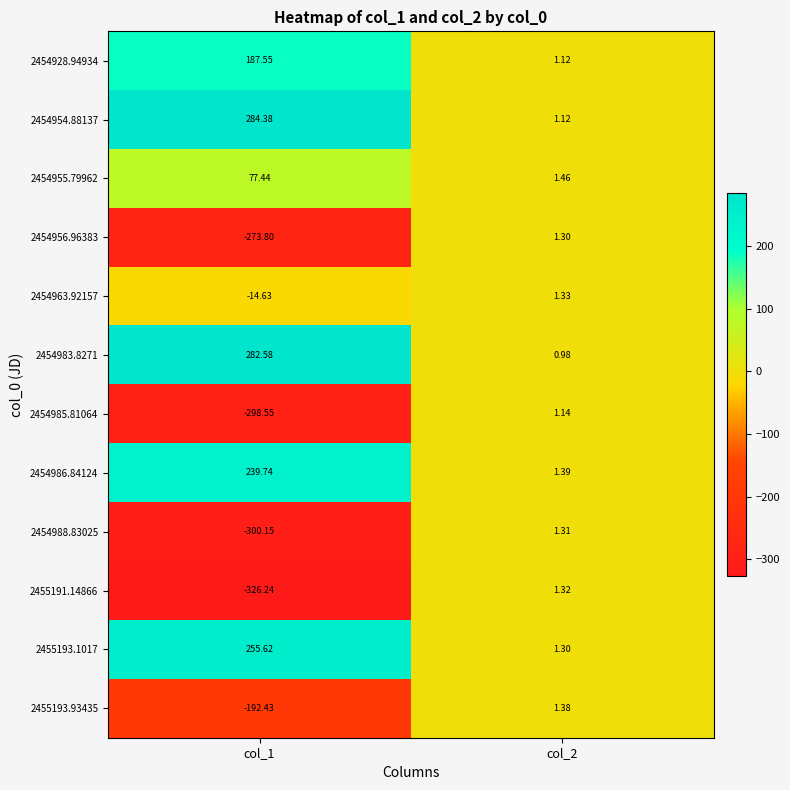

What is the spread (max minus min) of values at col_2?

0.5